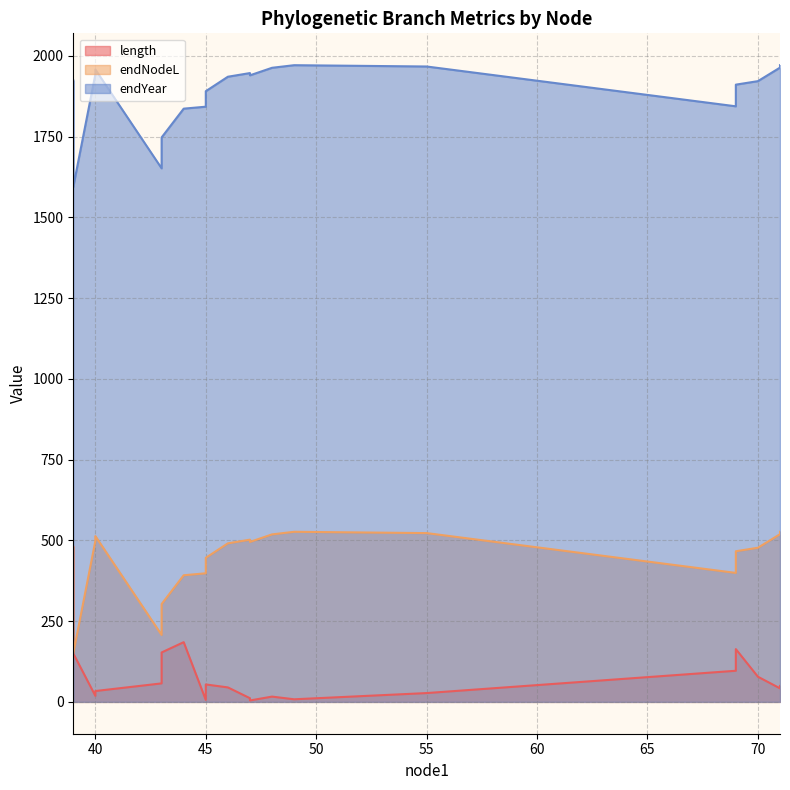

List the labels in order of endYear value, smallest first.

39, 43, 43, 44, 45, 69, 45, 69, 70, 39, 46, 47, 40, 47, 40, 48, 71, 55, 49, 71